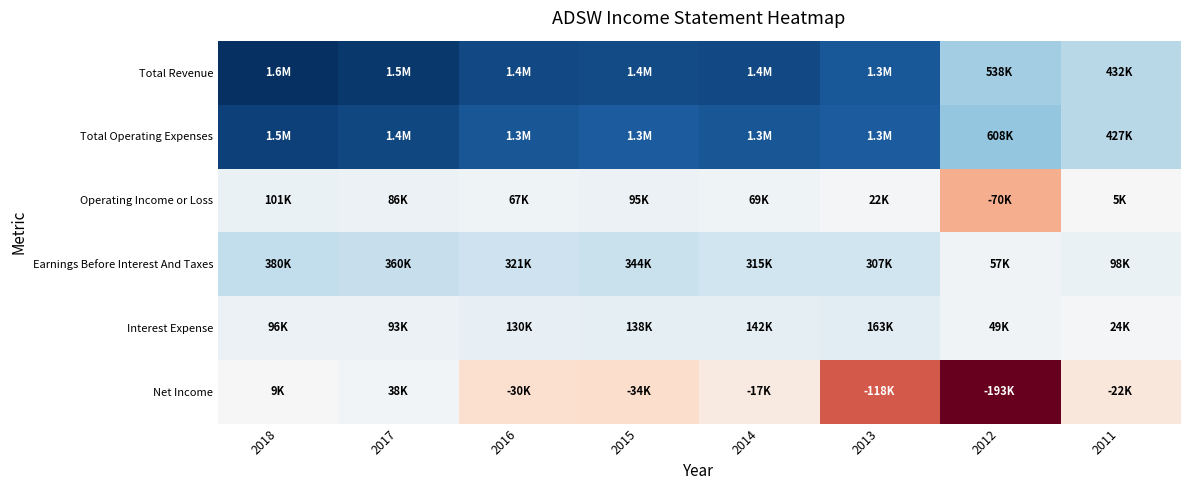

At which category does the chart reach its minimum across all series?

2012